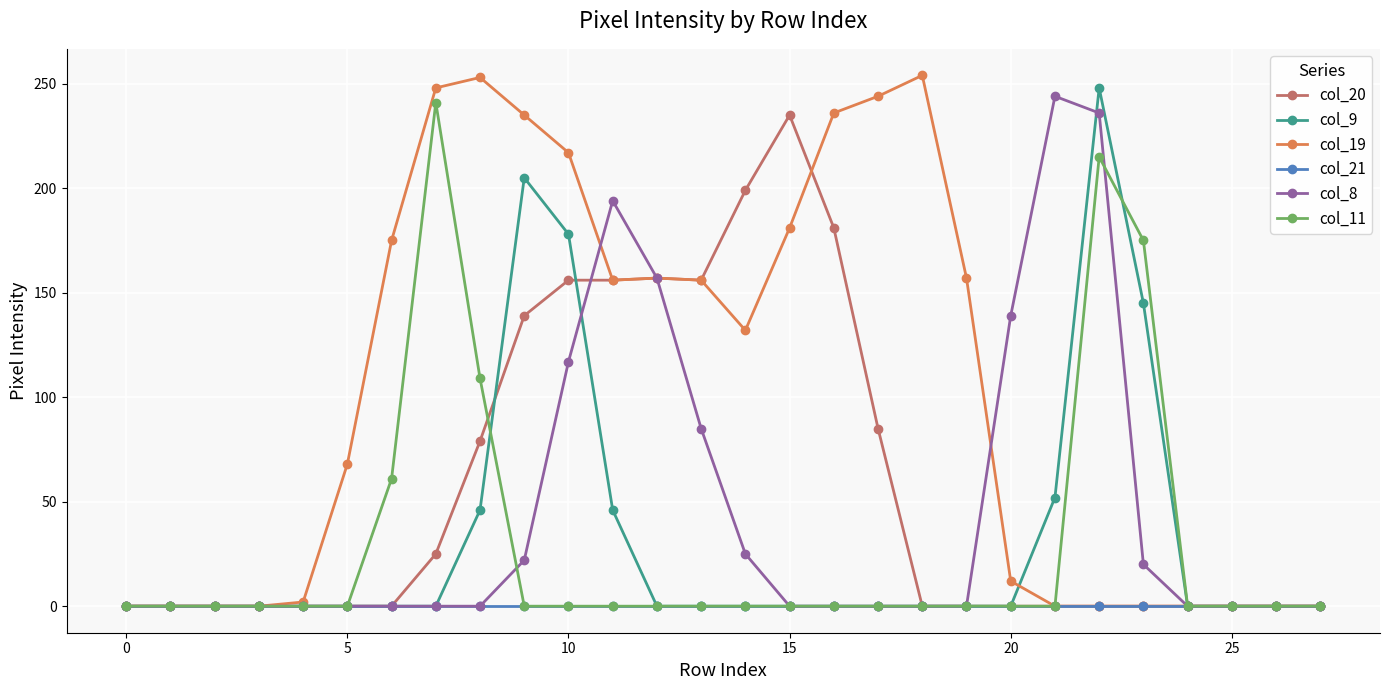

What is the maximum value shown in the chart?

254